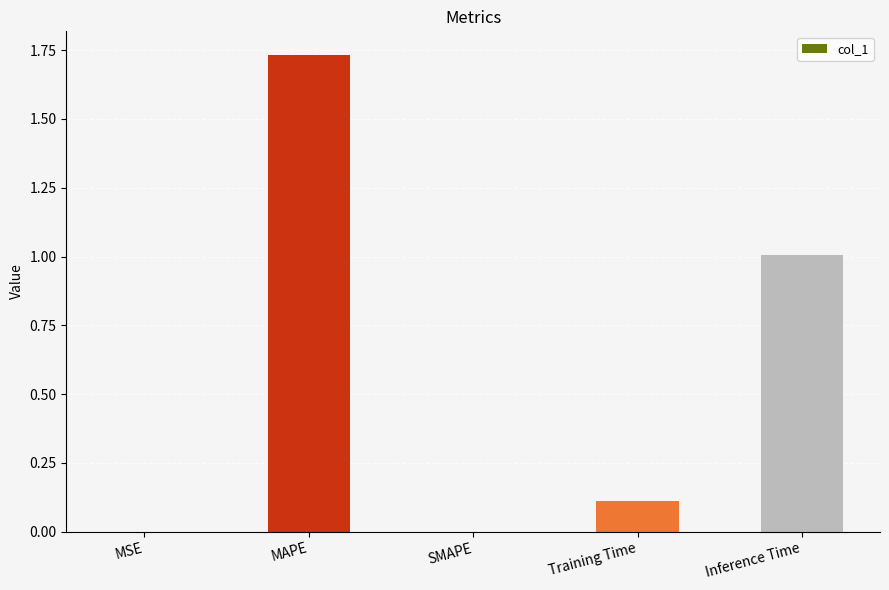

Between SMAPE and Training Time, which is larger?

Training Time